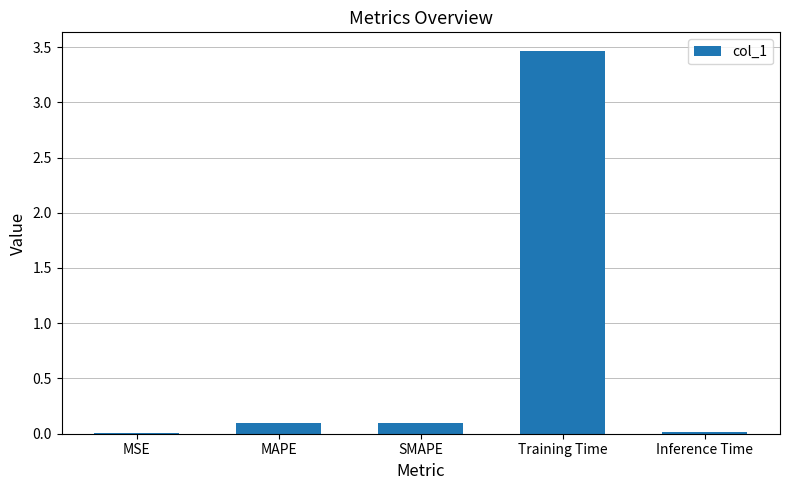

Between MSE and Training Time, which is larger?

Training Time